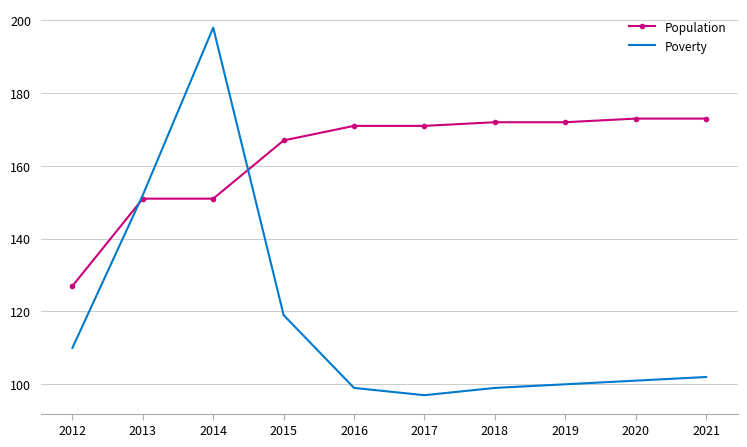

At which label does Poverty reach its peak?

2014